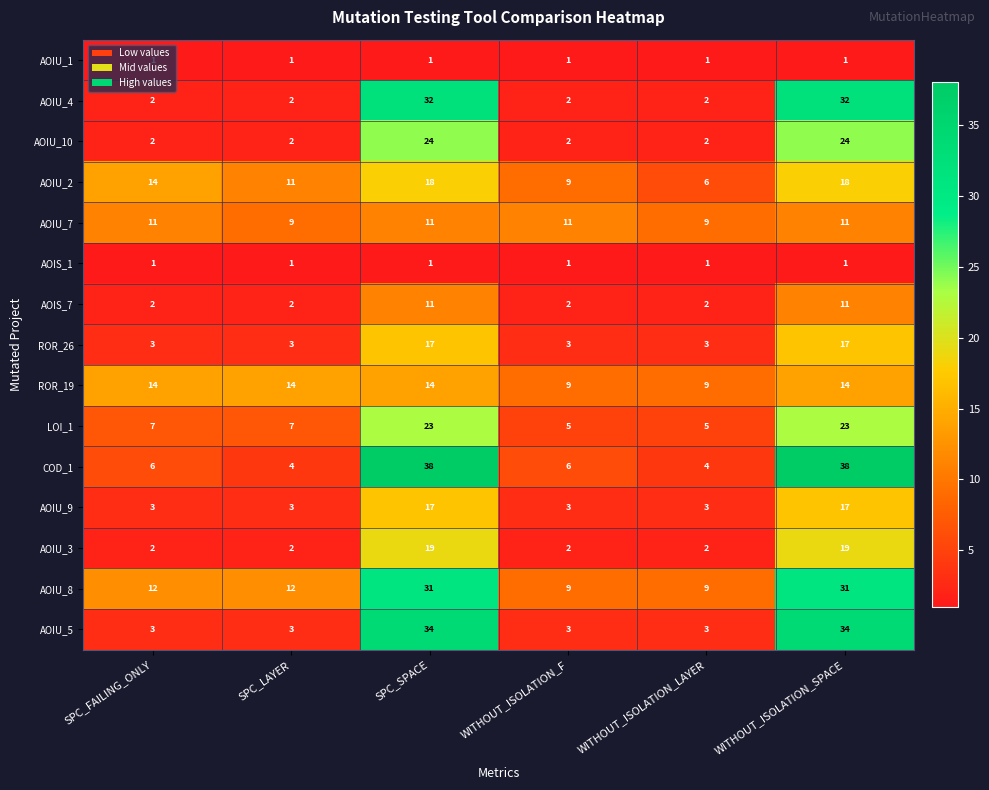

Is it true that AOIU_7 equals 9 at SPC_LAYER?

True